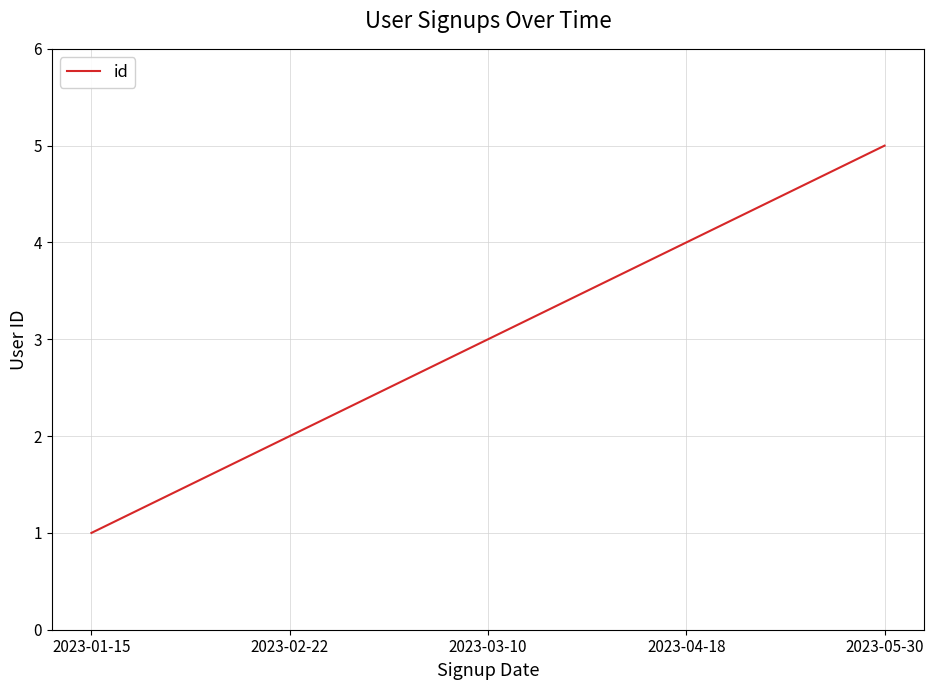

Rank the categories by value from lowest to highest.

2023-01-15, 2023-02-22, 2023-03-10, 2023-04-18, 2023-05-30